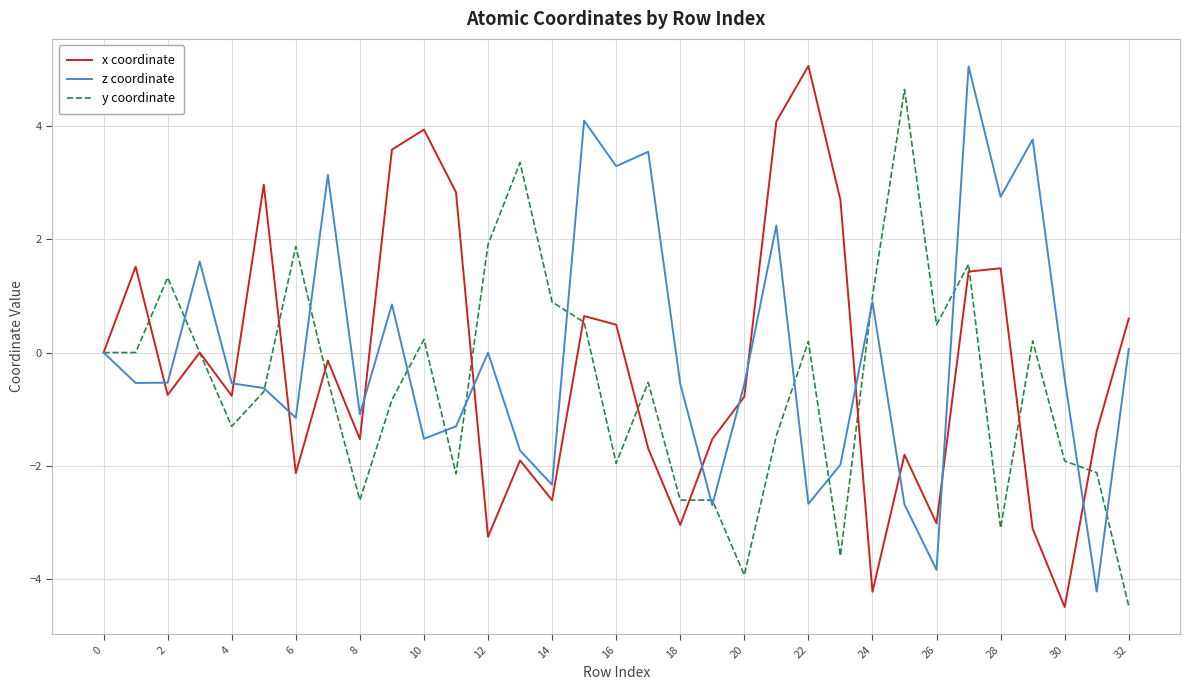

What is the total value across all series at 26?

-6.4